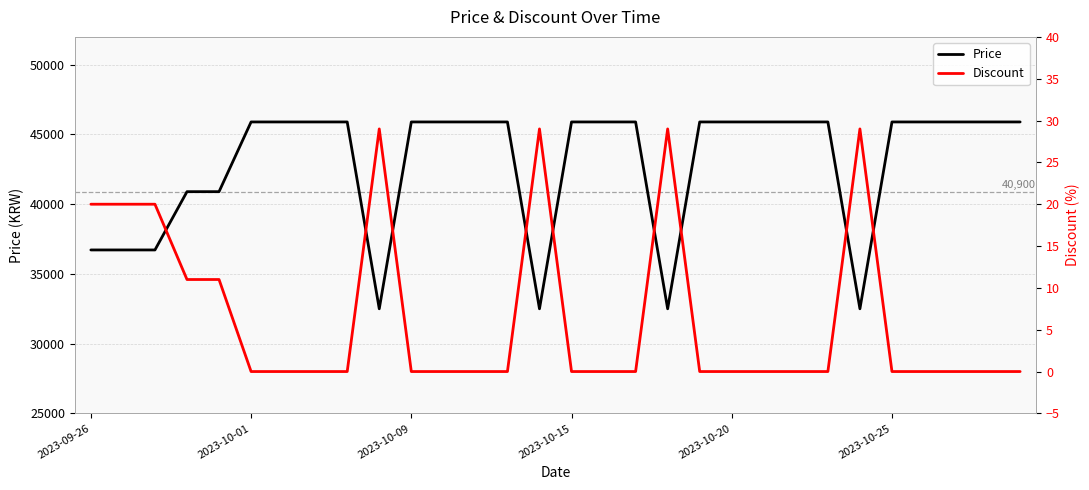

Reading left to right, extract all data points from this chart.

Price: 36720	36720	36720	40900	40900	45900	45900	45900	45900	32500	45900	45900	45900	45900	32500	45900	45900	45900	32500	45900	45900	45900	45900	45900	32500	45900	45900	45900	45900	45900
Discount: 20	20	20	11	11	0	0	0	0	29	0	0	0	0	29	0	0	0	29	0	0	0	0	0	29	0	0	0	0	0